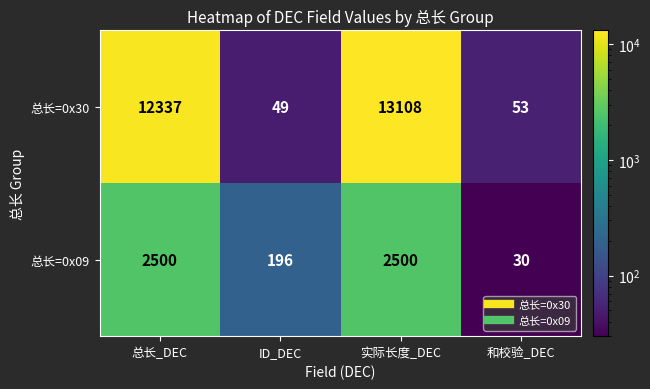

The 总长=0x09 series shows 9 at 和校验_DEC. True or false?

False